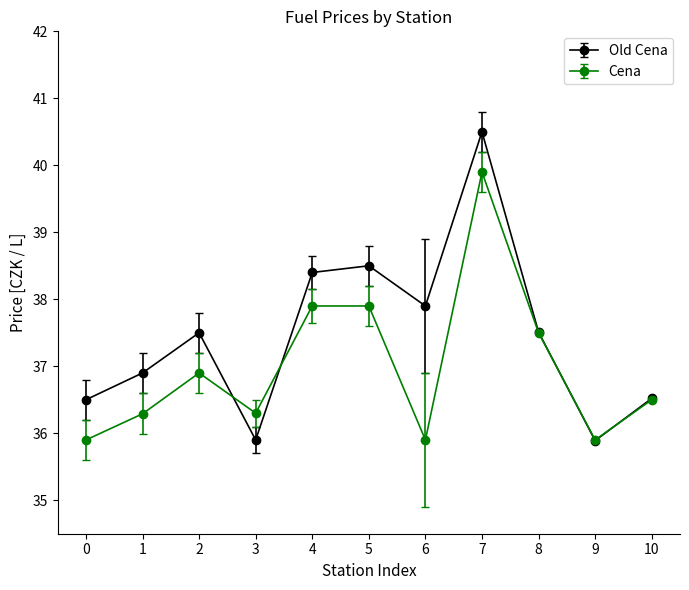

What is the value of the Cena point at the 8th from the left?

39.9